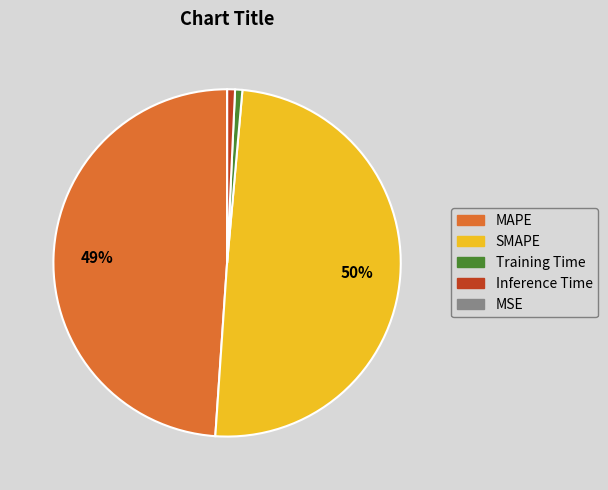

Is Training Time the majority of the pie?

No